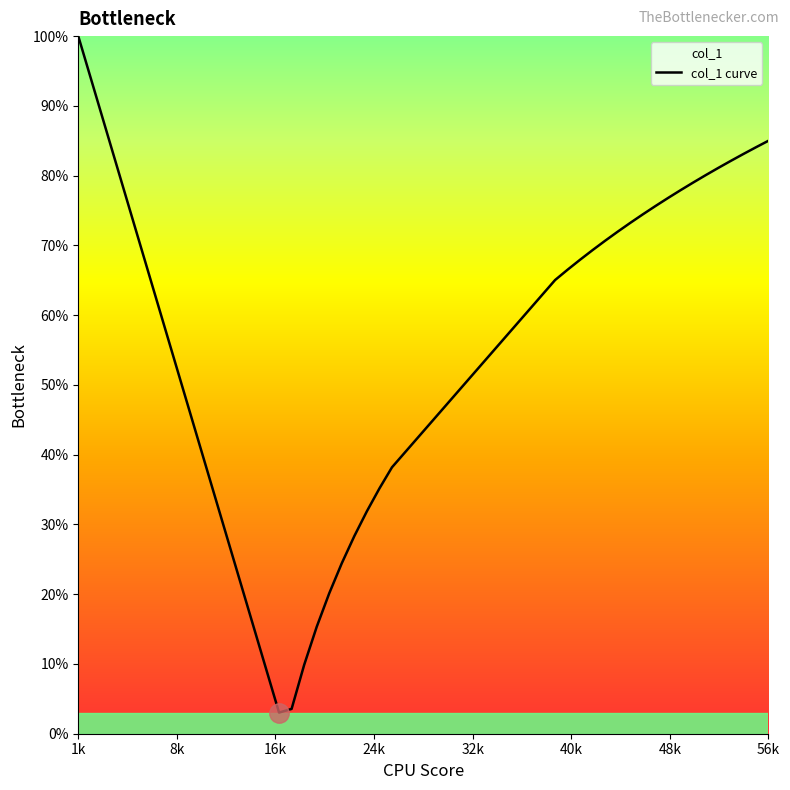

The chart shows a value of 85.0 at 56k. True or false?

True